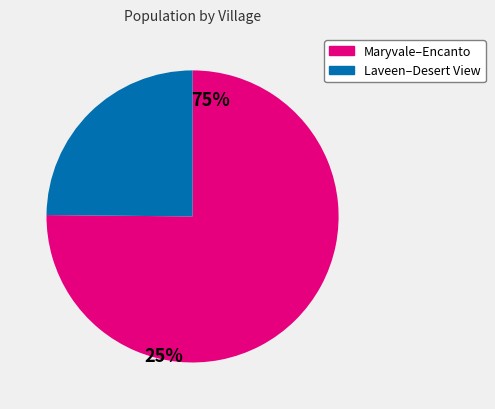

Is there a majority slice in this chart?

Yes